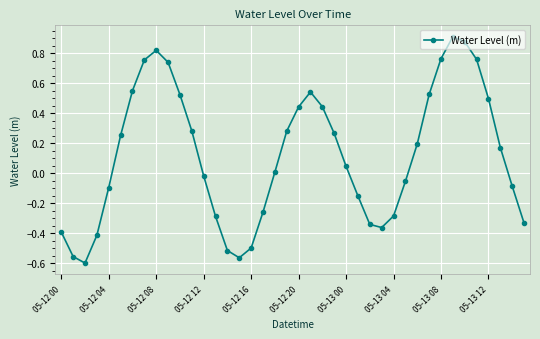

How many points are lower than both their immediate neighbors (excluding endpoints)?

3